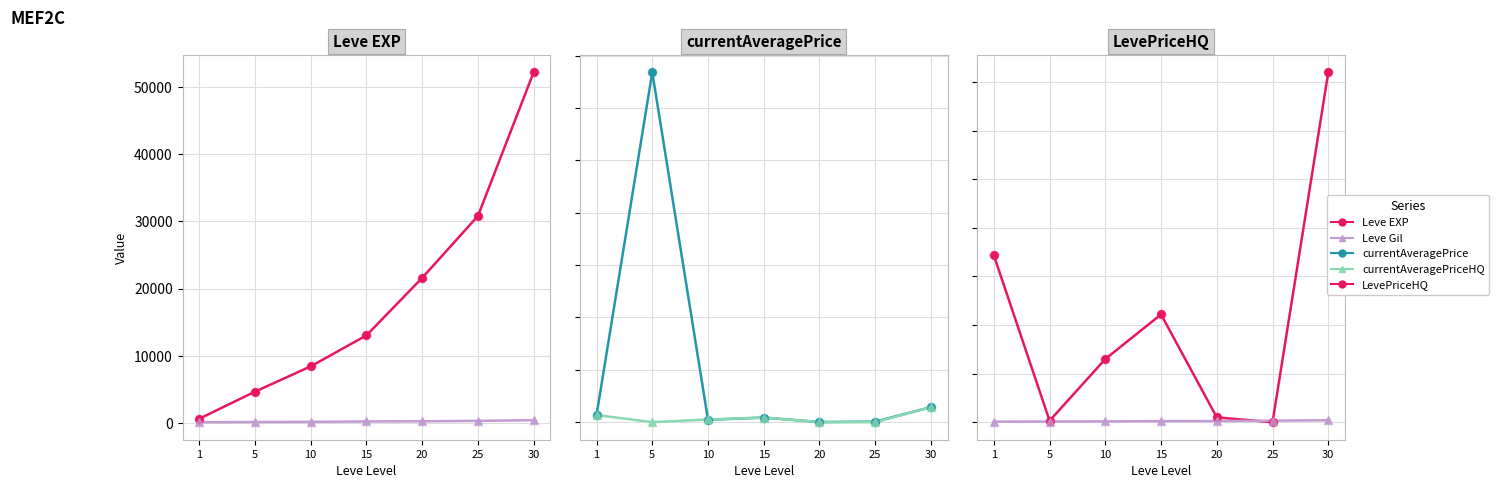

What is the total value across all series at 10?

46100.0